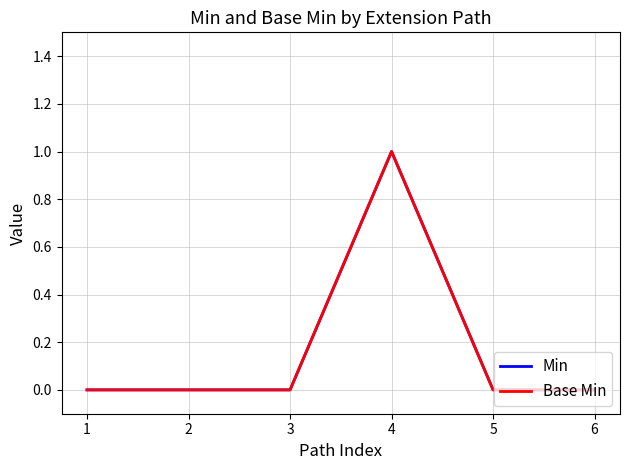

Reading left to right, list all the values displayed in this chart.

Min: 0	0	0	1	0	0
Base Min: 0	0	0	1	0	0